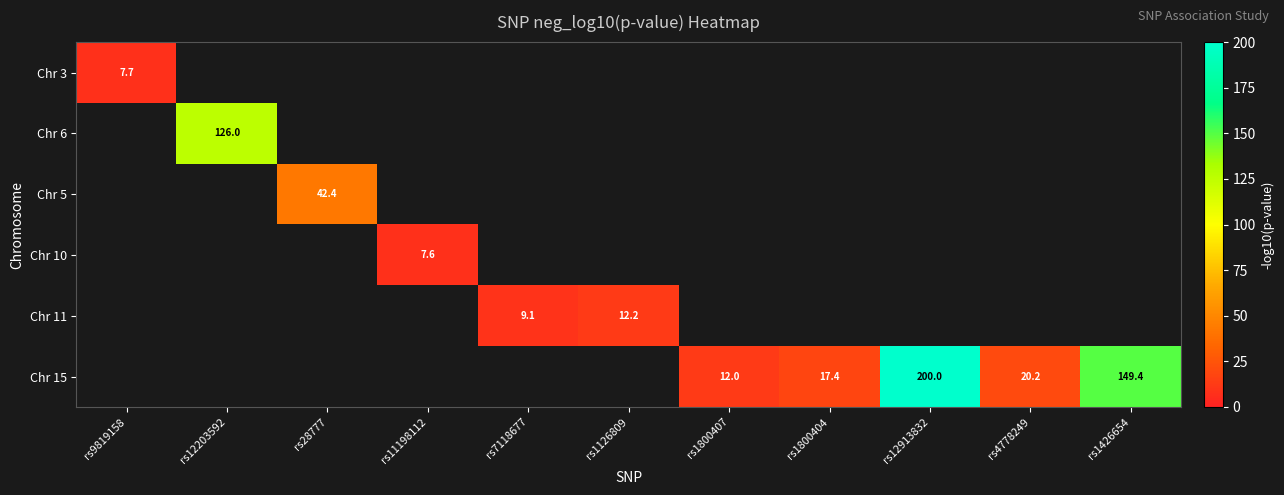

How many positive values does the Chr 11 series have?

2